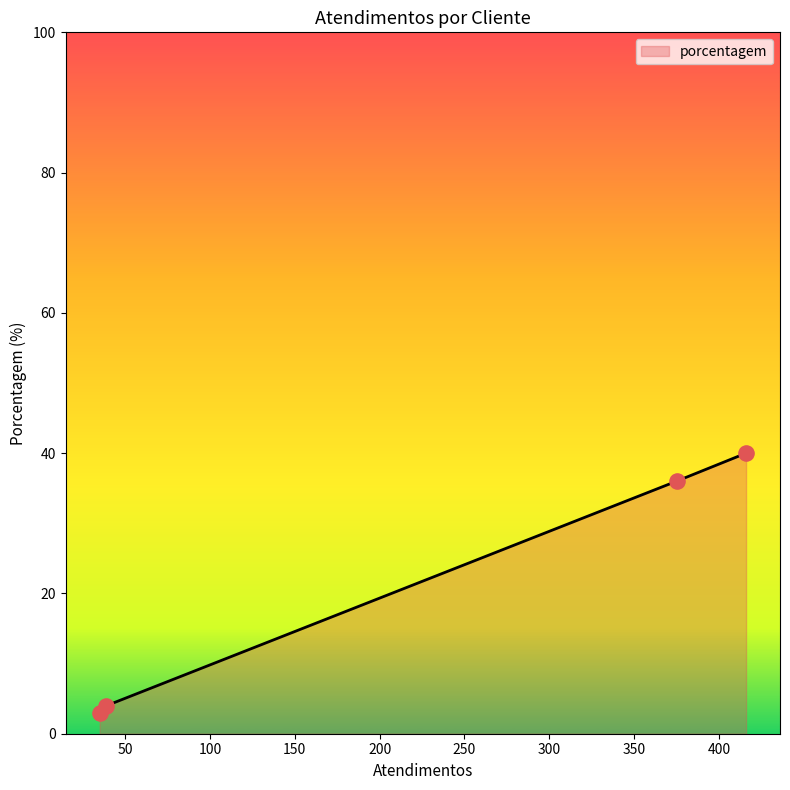

True or false: there are more than 1 points higher than both neighbors.

False